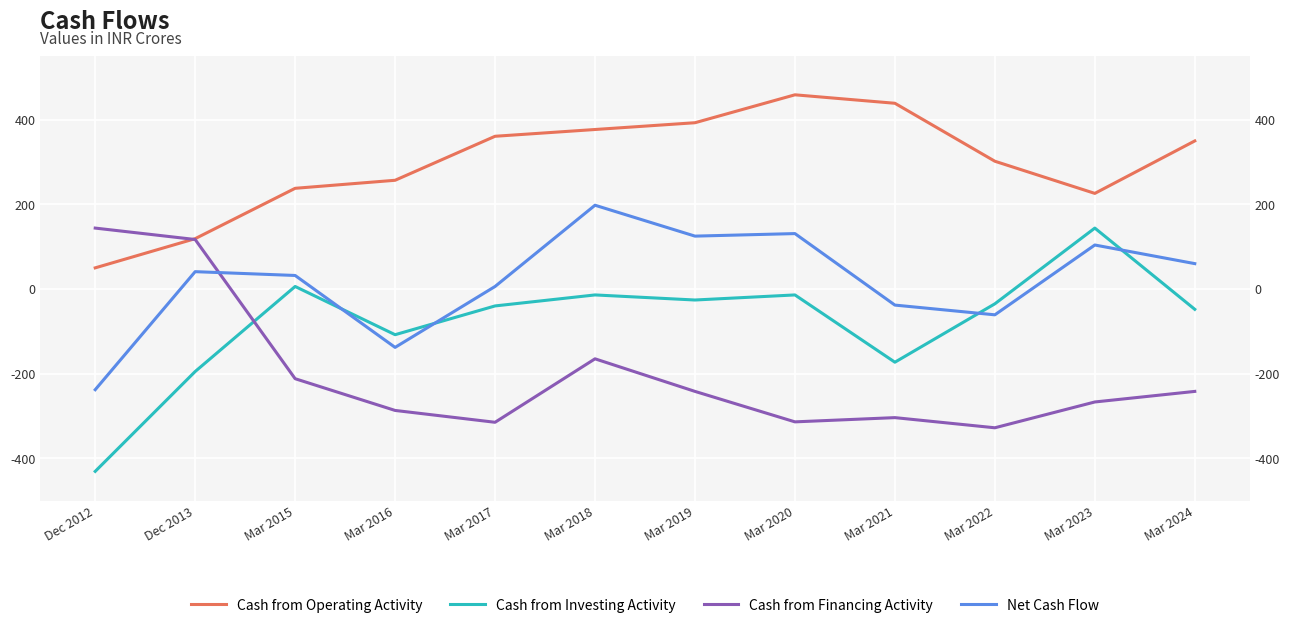

What is the sum of the Net Cash Flow values at Mar 2018 and Dec 2012?

-40